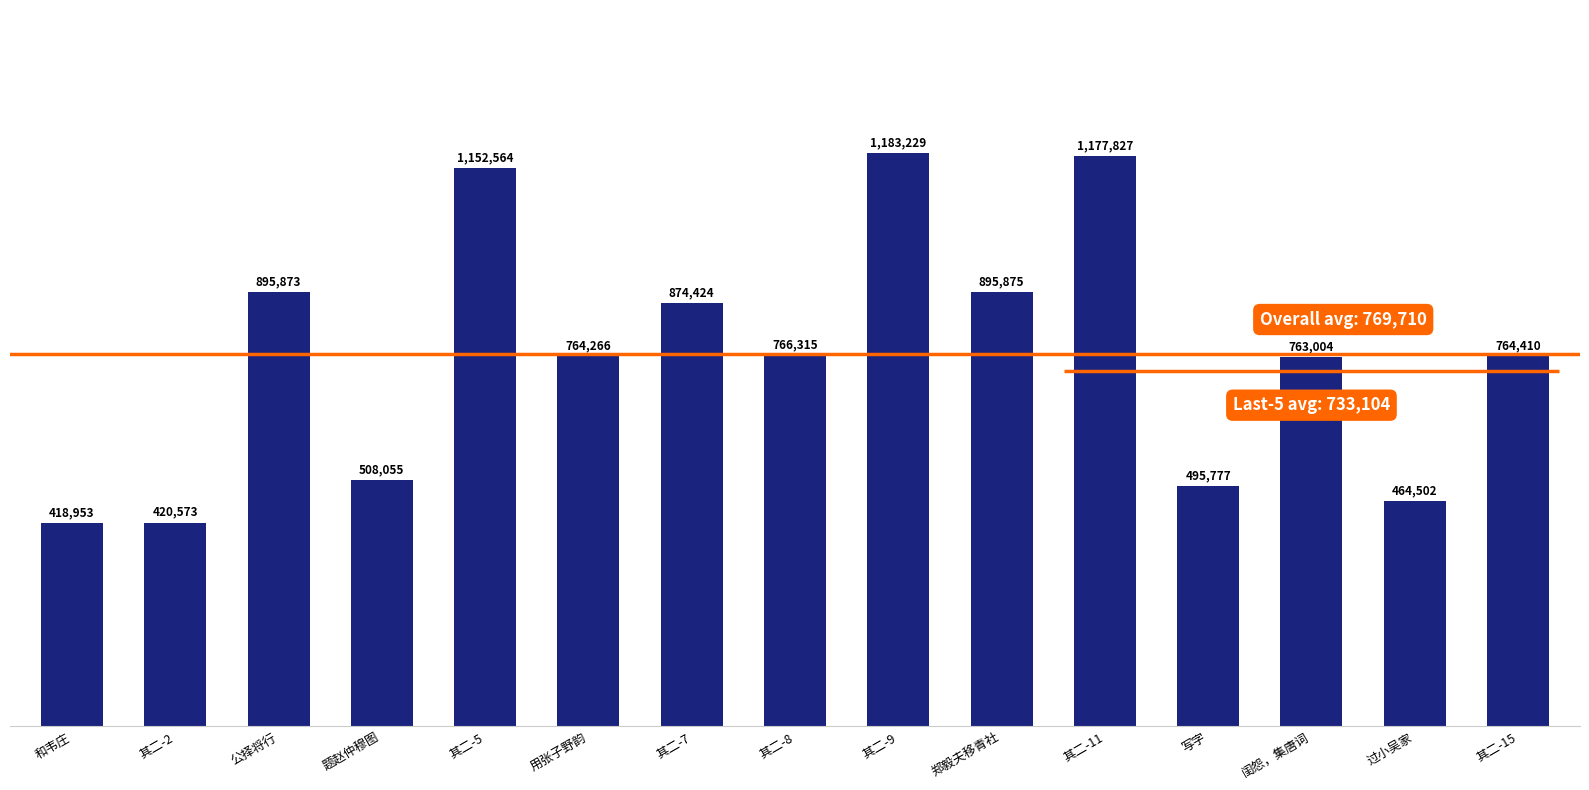

How many values are below 764410?

7